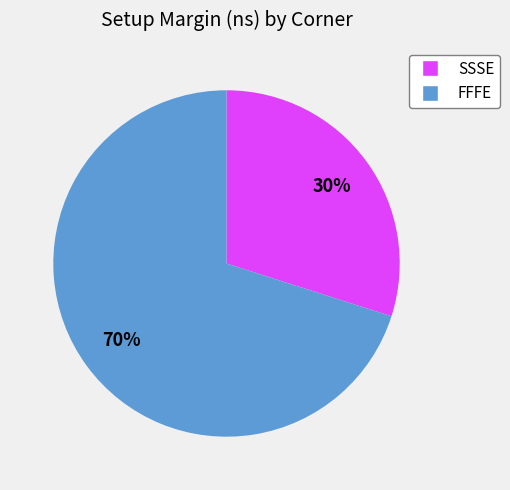

What is the ratio of the value at FFFE to the value at SSSE?

2.3